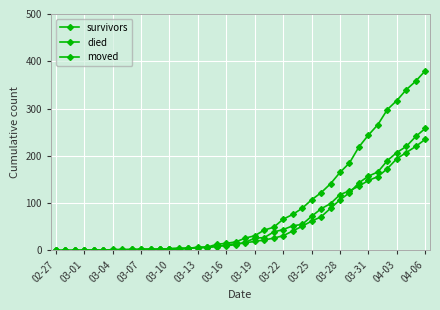

What is the greatest value displayed?

380